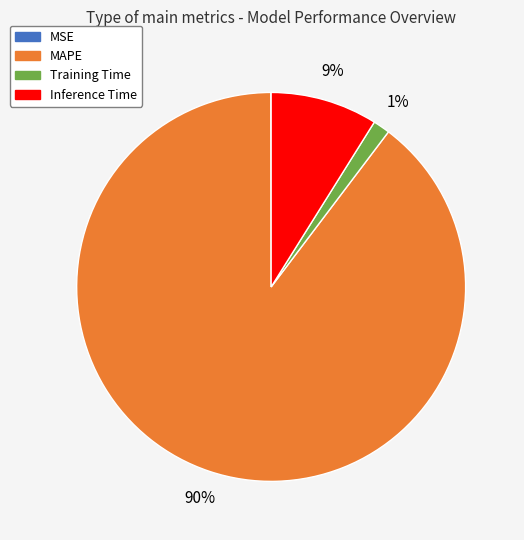

To the nearest percent, what is the average slice percentage?

25%